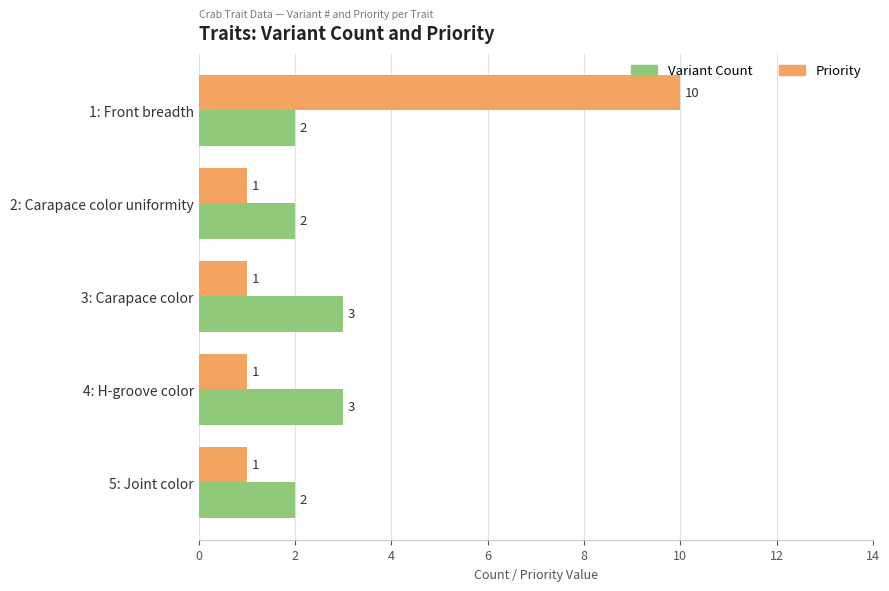

What is the highest value of the Priority series?

10